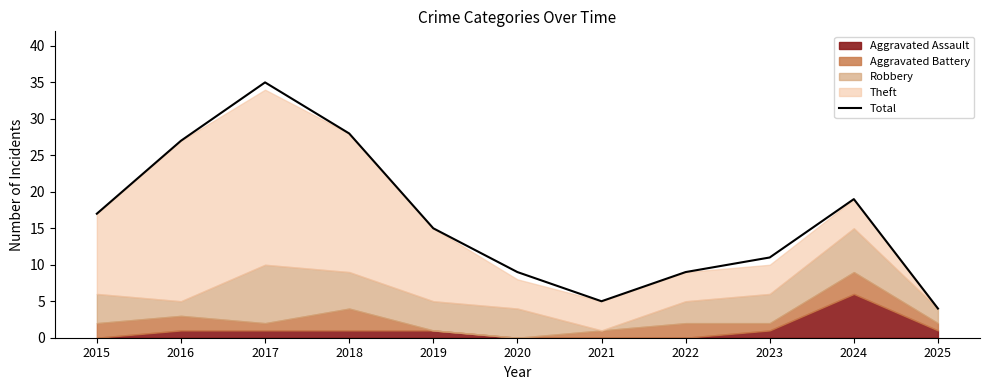

Where is the data nearest to the value 19?

2024